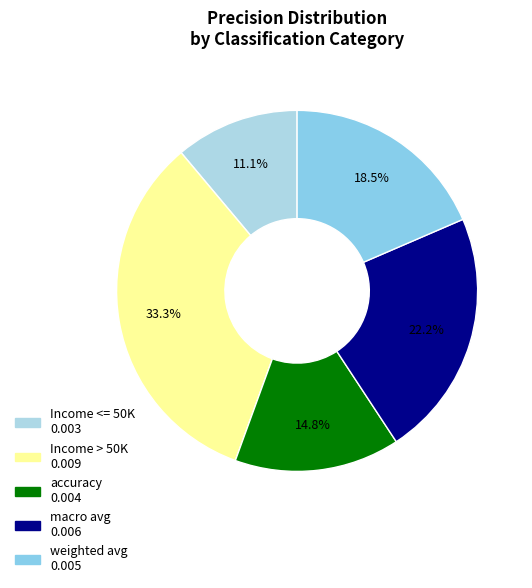

Which slice is the largest?

Income > 50K